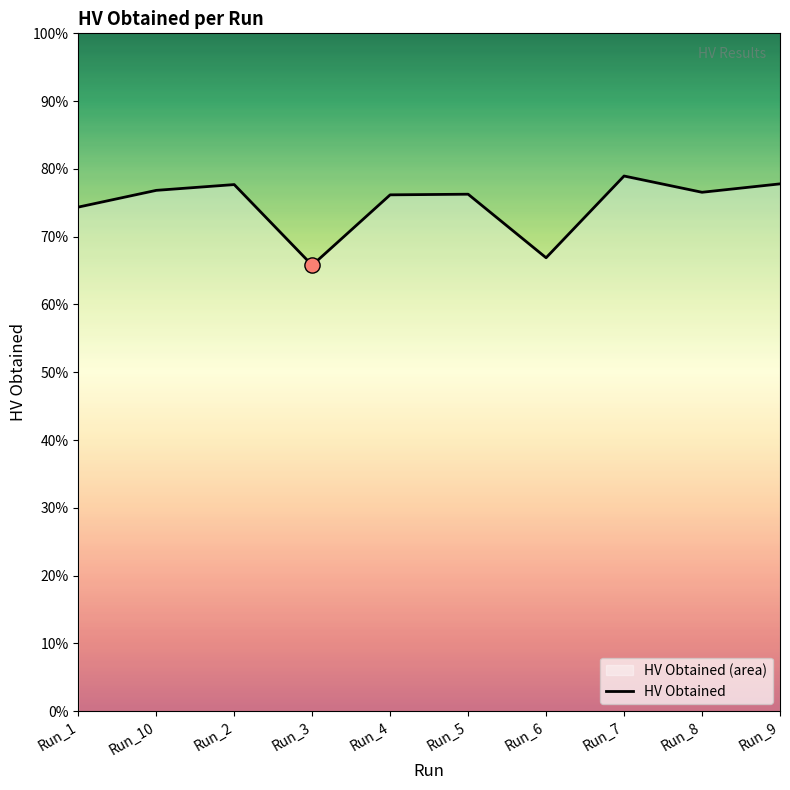

Which has a higher value, Run_4 or Run_1?

Run_4